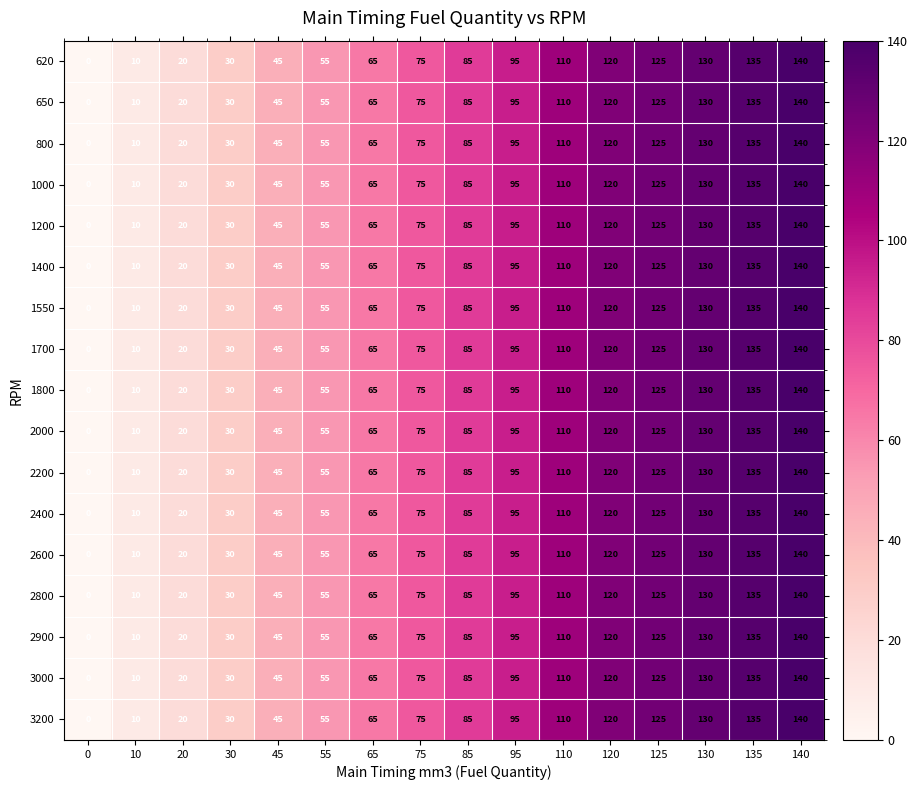

What is the sum of all 1700 values?

1240